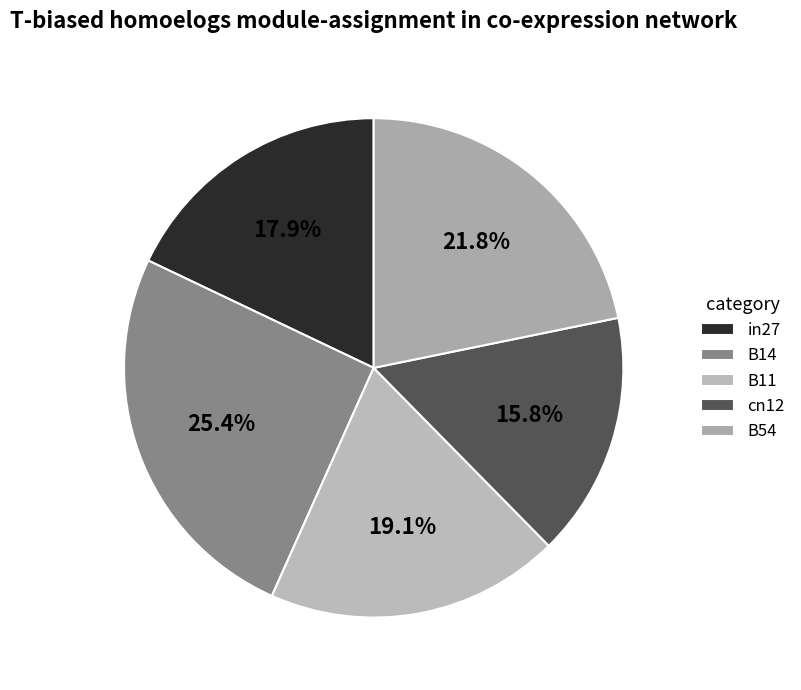

What percentage do cn12 and B11 together represent?

34.9%